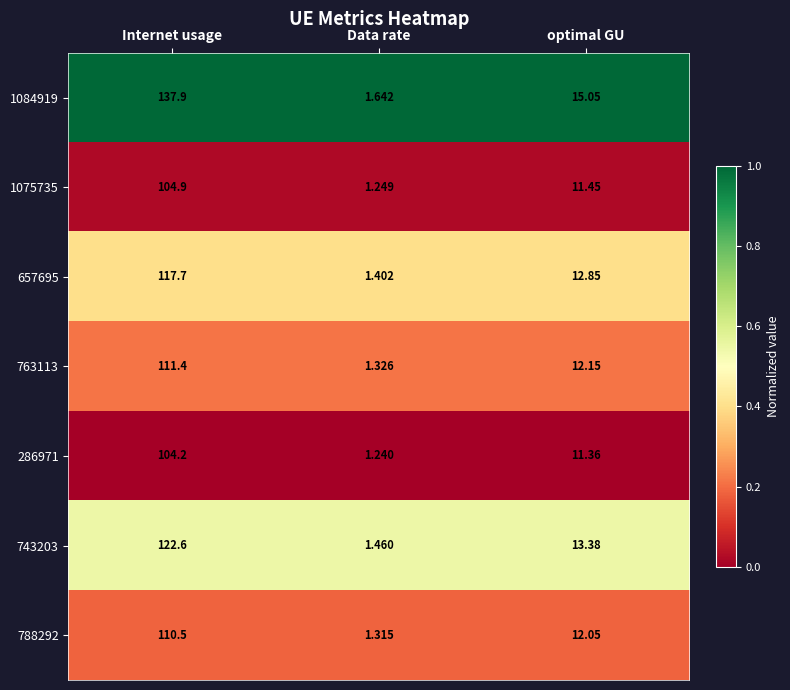

Which category has the highest value in the 763113 series?

Internet usage